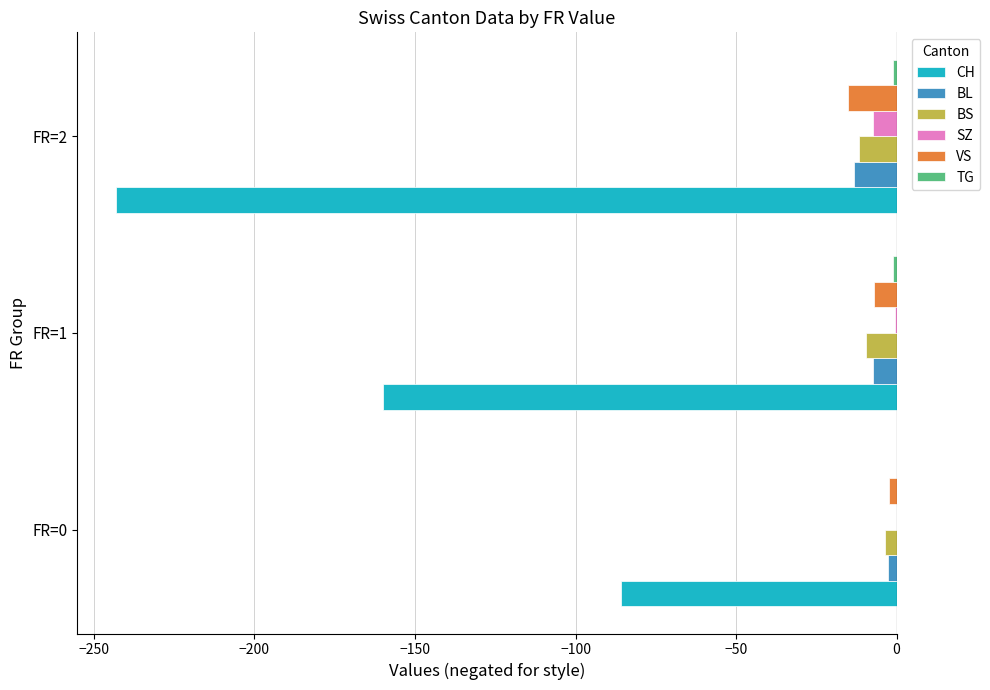

Which series has the widest spread of values?

CH